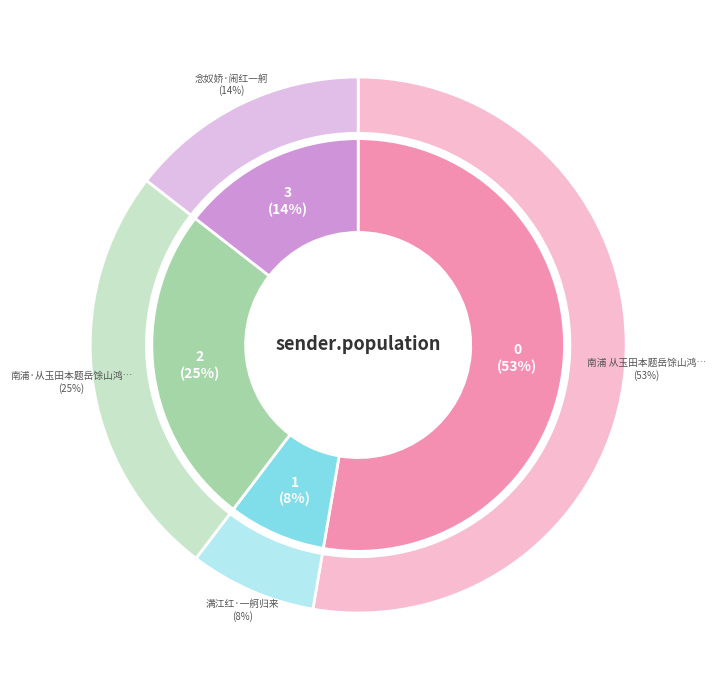

Which slice is the smallest?

满江红·一舸归来